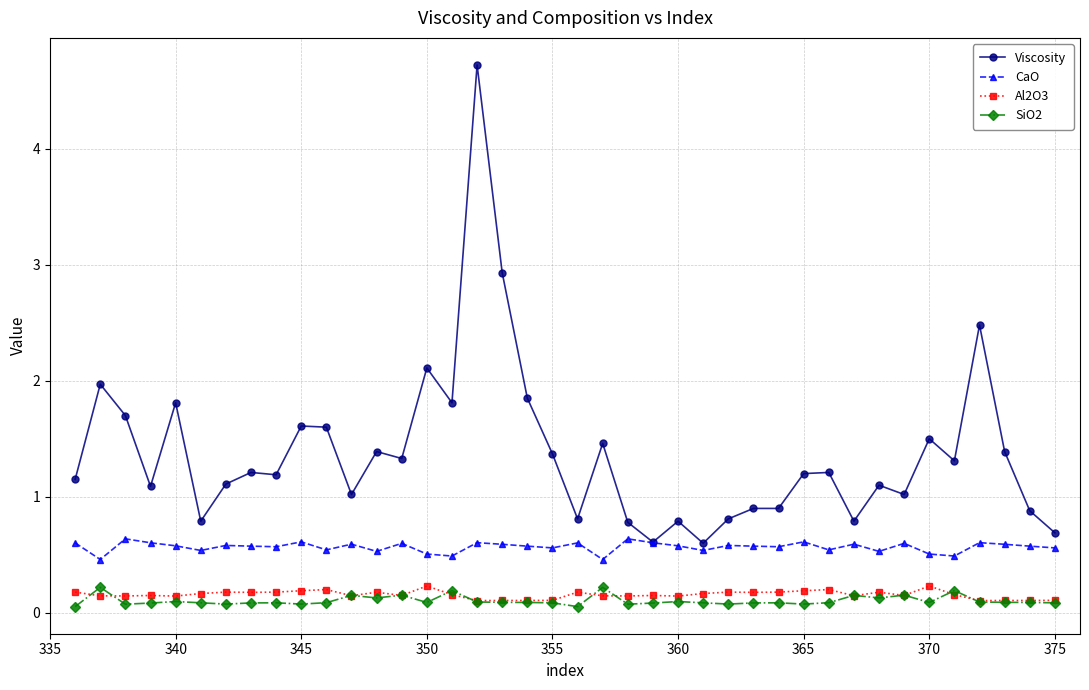

Which series has the widest spread of values?

Viscosity